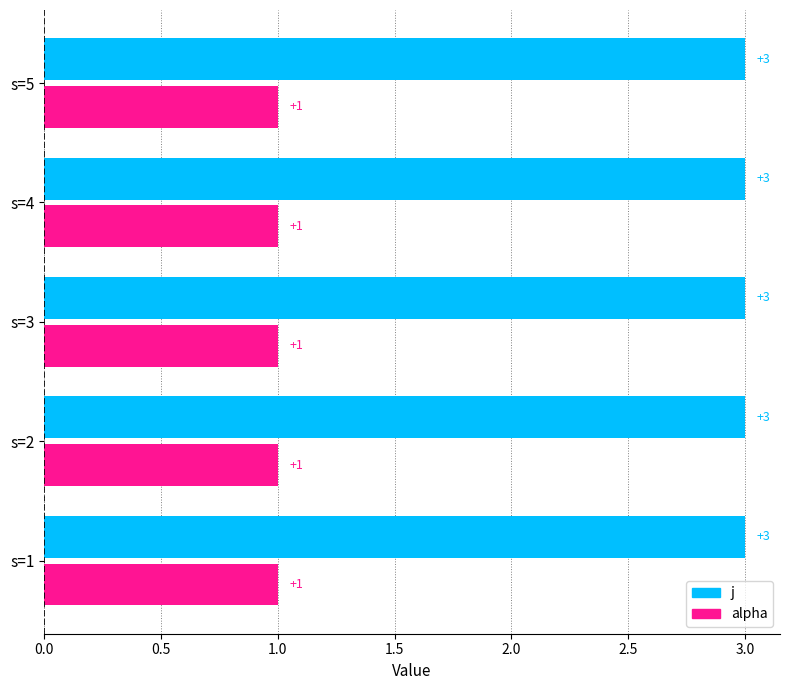

What is the total value across all series at s=4?

4